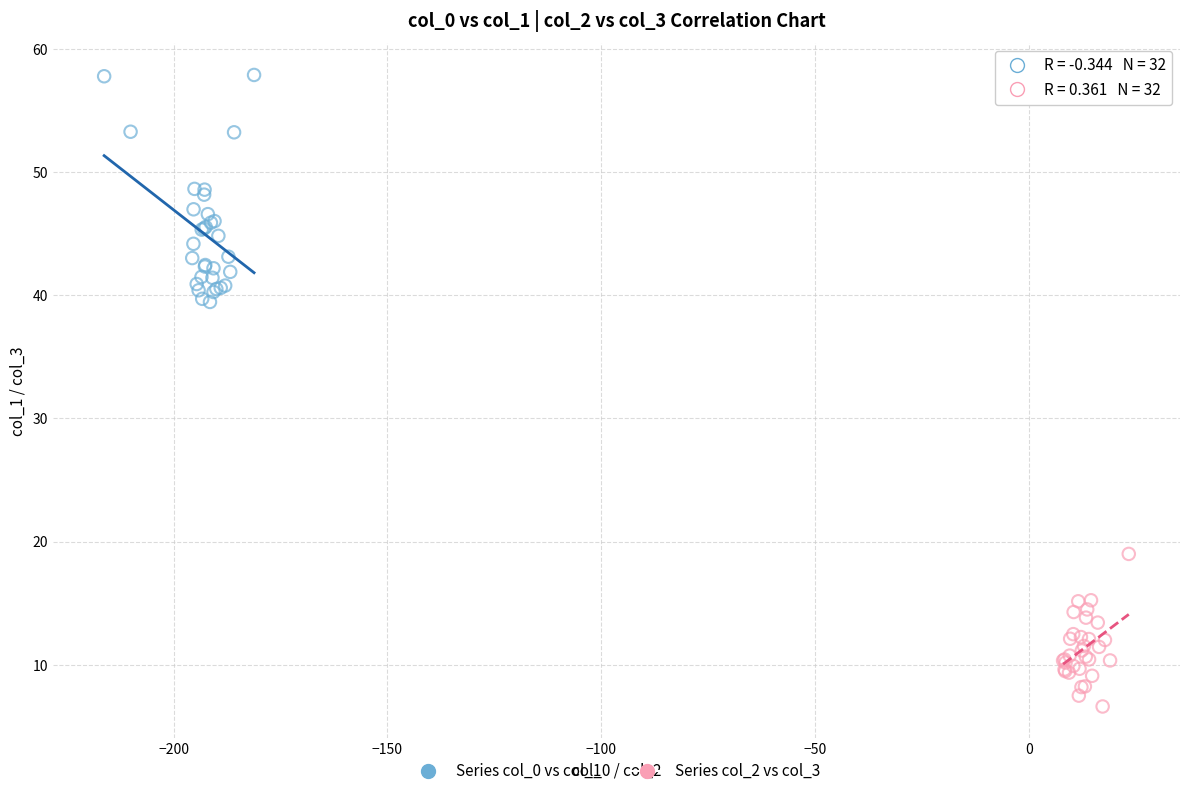

Which series has the largest Y range (max minus min)?

Series col_0 vs col_1